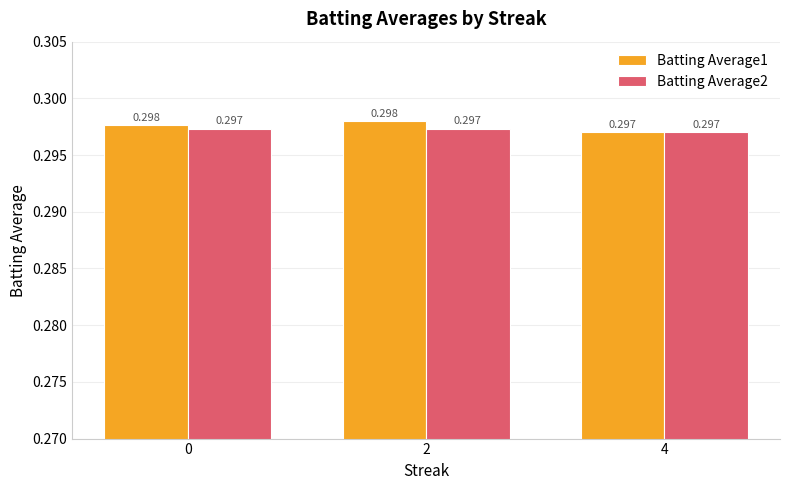

At which label is Batting Average1 closest to 0?

4